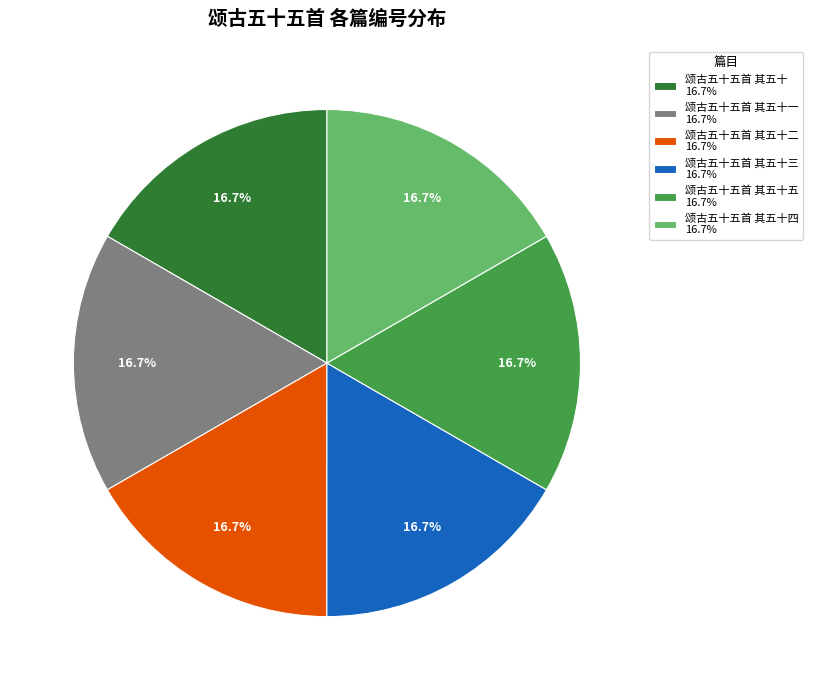

What is the ratio of the value at 颂古五十五首 其五十四 16.7% to the value at 颂古五十五首 其五十五 16.7%?

1.0